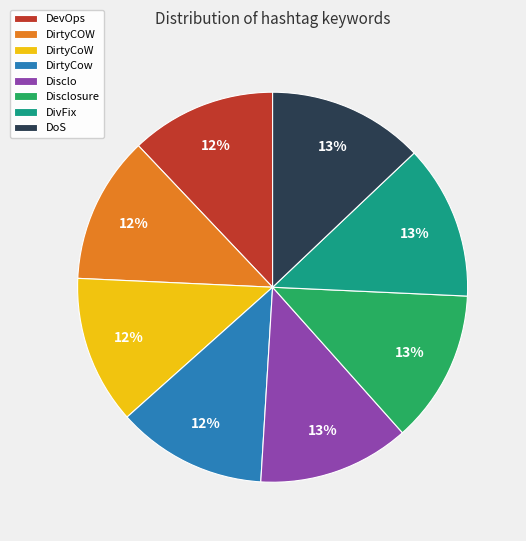

What is the ratio of the value at DirtyCoW to the value at DevOps?

1.0